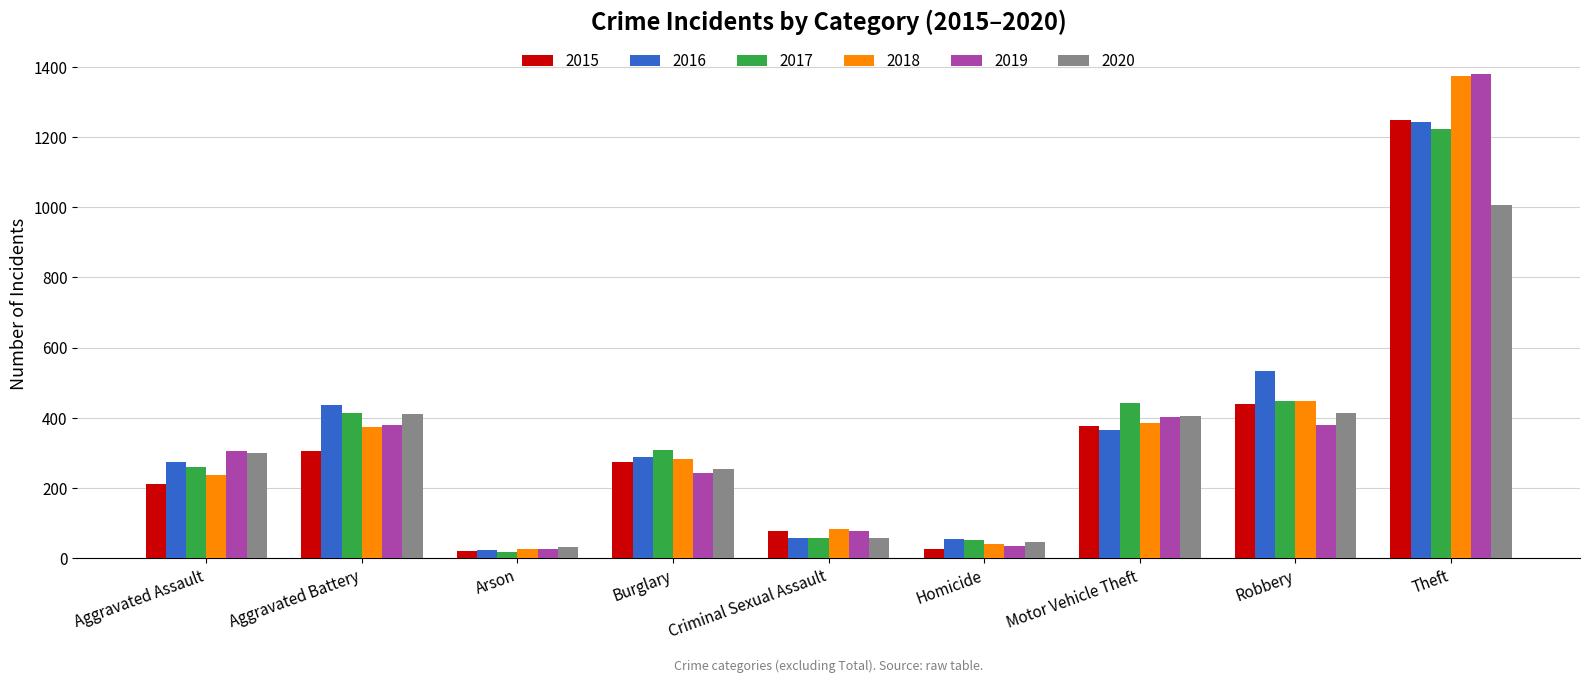

Which label corresponds to the largest value in the chart?

Theft